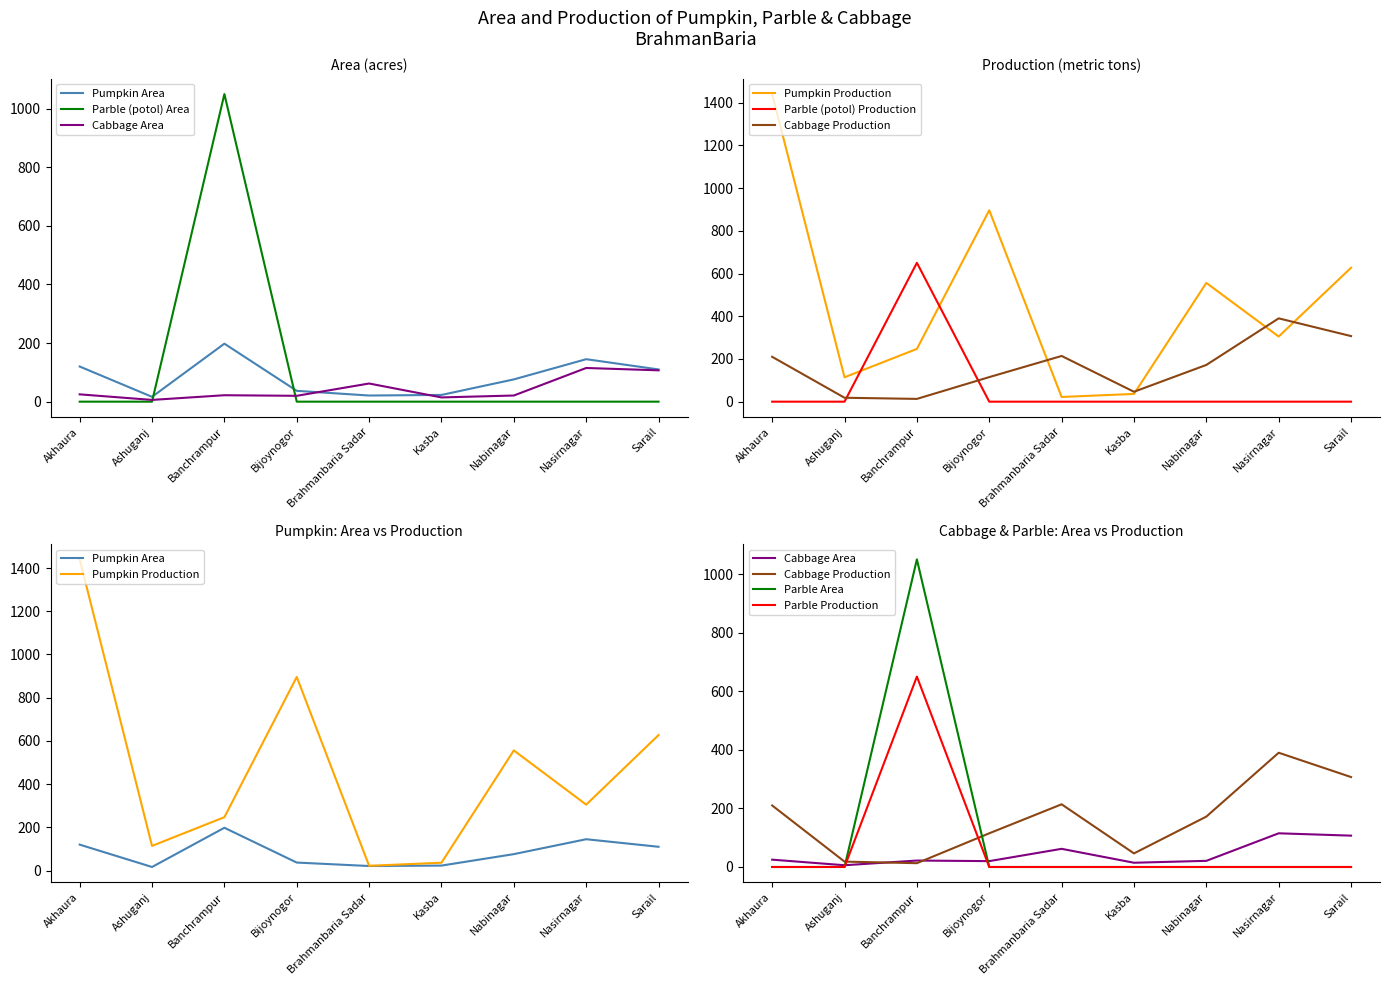

At which label does Pumpkin Production first exceed 305?

Akhaura